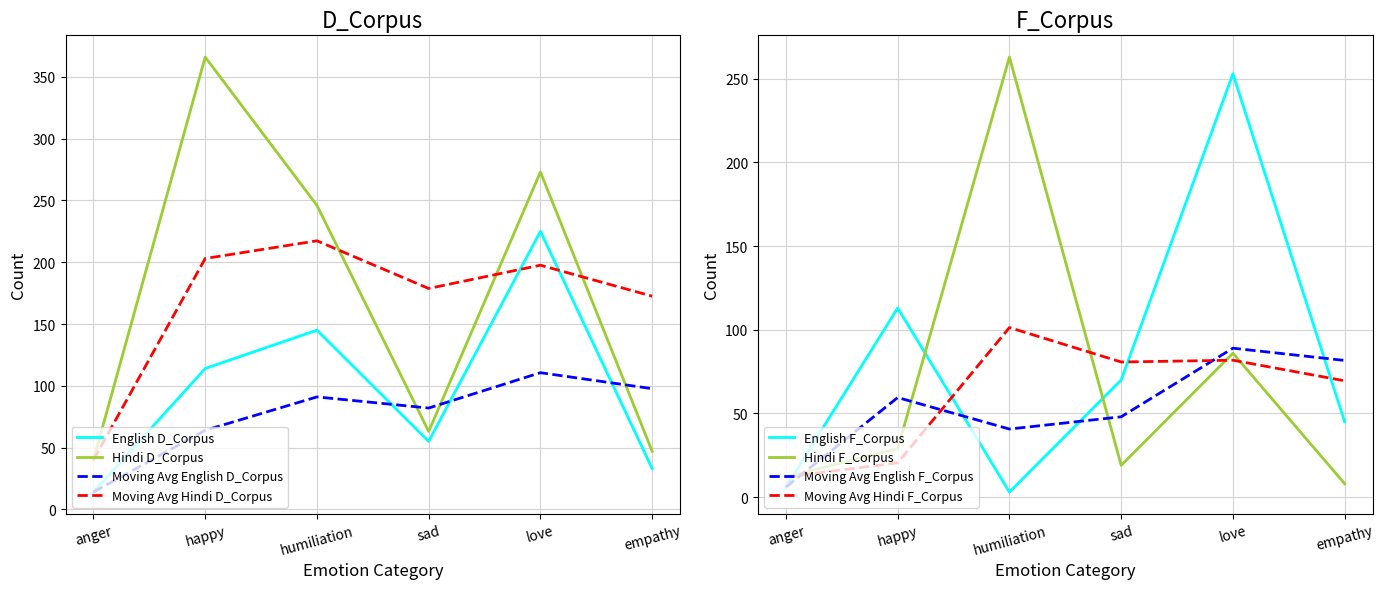

What is the sum of the English F_Corpus values at sad and love?

323.0